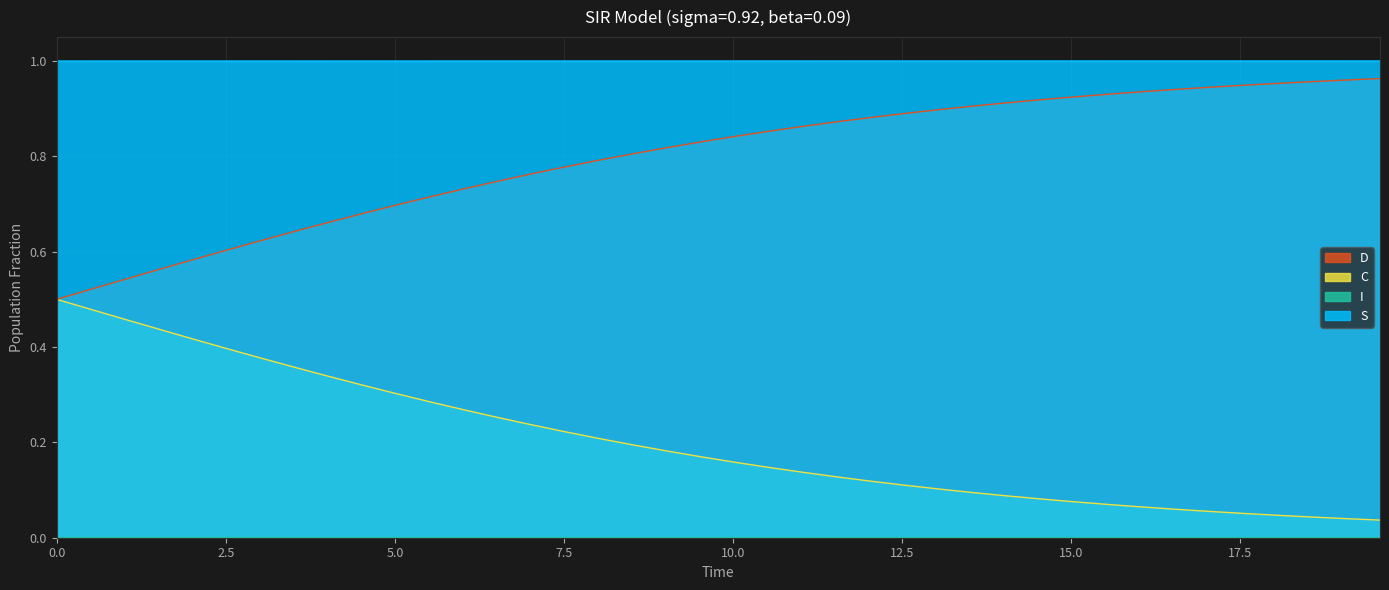

At how many categories does at least one series exceed 0?

40